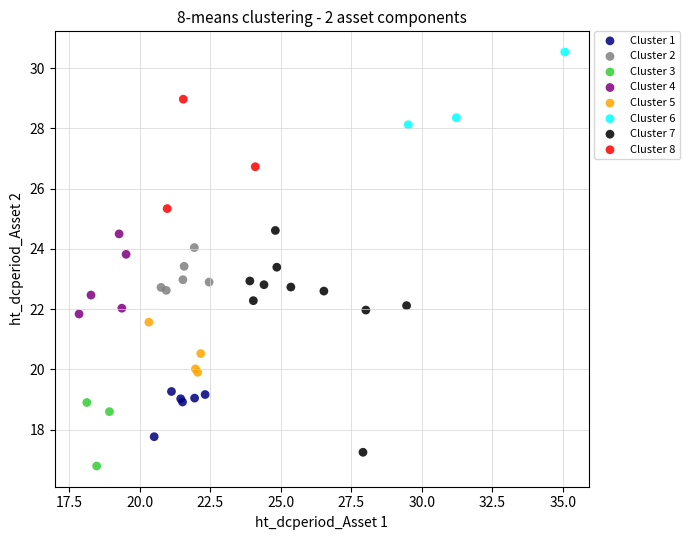

Which series reaches the minimum Y coordinate?

Cluster 3